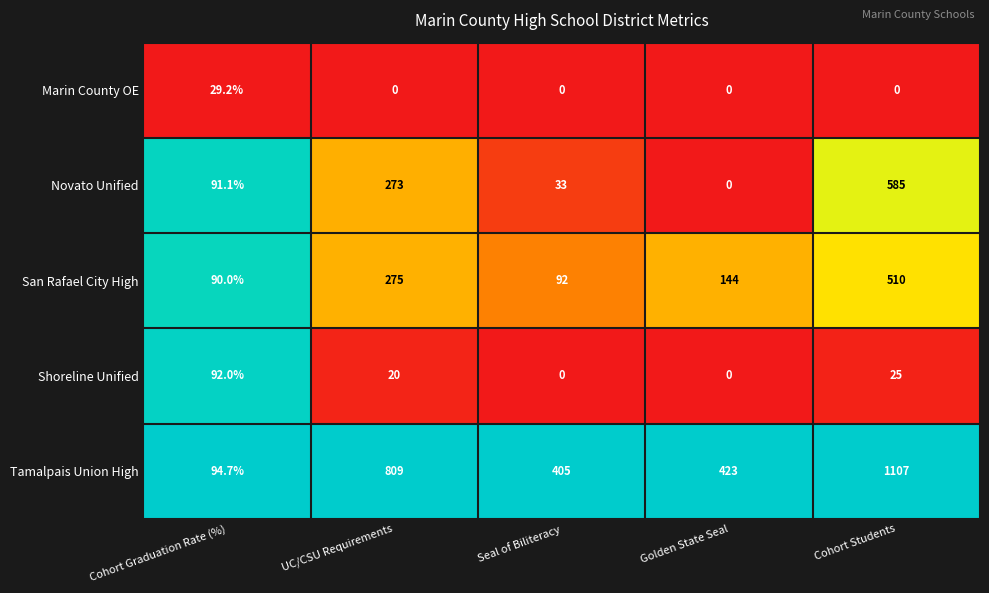

Rank the series at Cohort Graduation Rate (%) from highest to lowest value.

Tamalpais Union High, Shoreline Unified, Novato Unified, San Rafael City High, Marin County OE